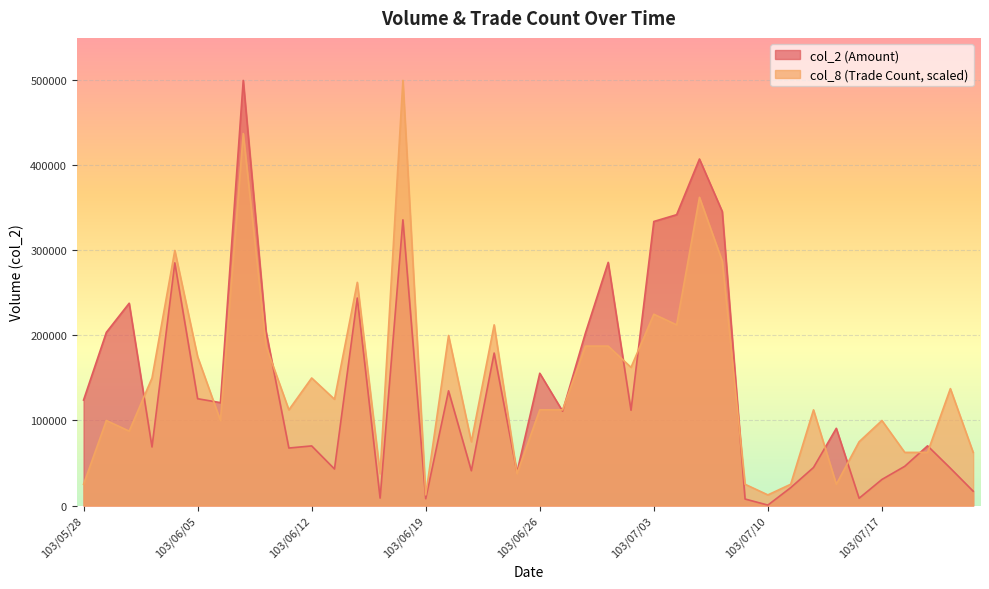

Rank the categories by col_2 value from highest to lowest.

103/06/09, 103/07/07, 103/07/08, 103/07/04, 103/06/18, 103/07/03, 103/07/01, 103/06/04, 103/06/16, 103/05/30, 103/06/10, 103/05/29, 103/06/30, 103/06/24, 103/06/26, 103/06/20, 103/06/05, 103/05/28, 103/06/06, 103/07/02, 103/06/27, 103/07/15, 103/07/21, 103/06/12, 103/06/03, 103/06/11, 103/07/18, 103/07/14, 103/07/22, 103/06/13, 103/06/23, 103/06/25, 103/07/17, 103/07/11, 103/07/24, 103/06/17, 103/07/16, 103/06/19, 103/07/09, 103/07/10